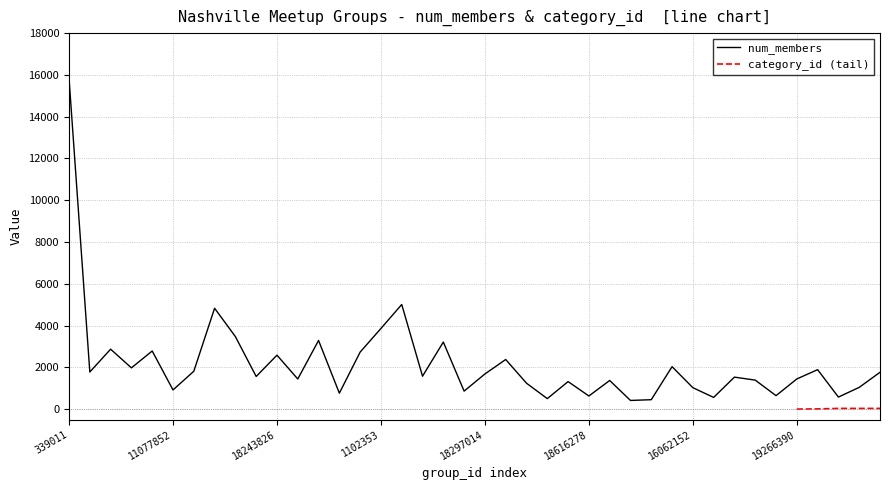

How many categories are shown in the chart?

40